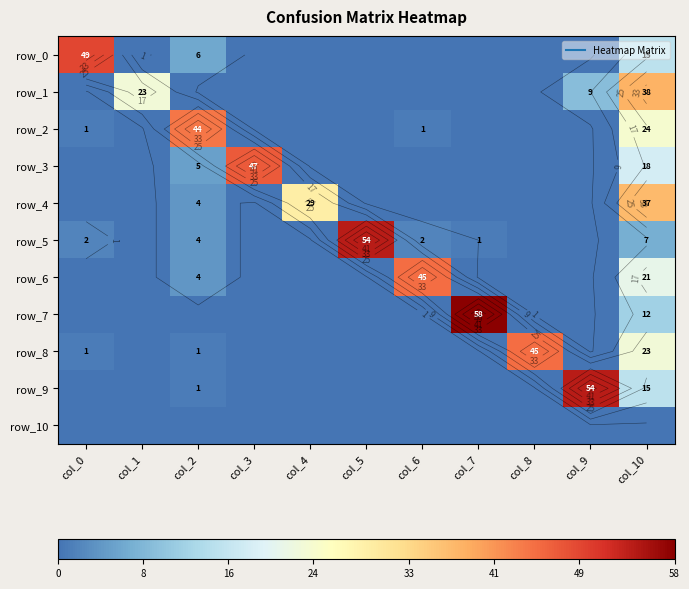

What is the difference between the highest and lowest values at col_1?

23